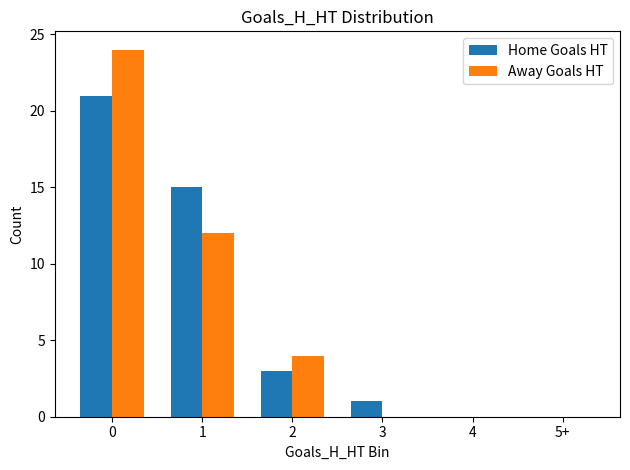

Is the value of Away Goals HT at 4 greater than the value of Home Goals HT at 0?

No